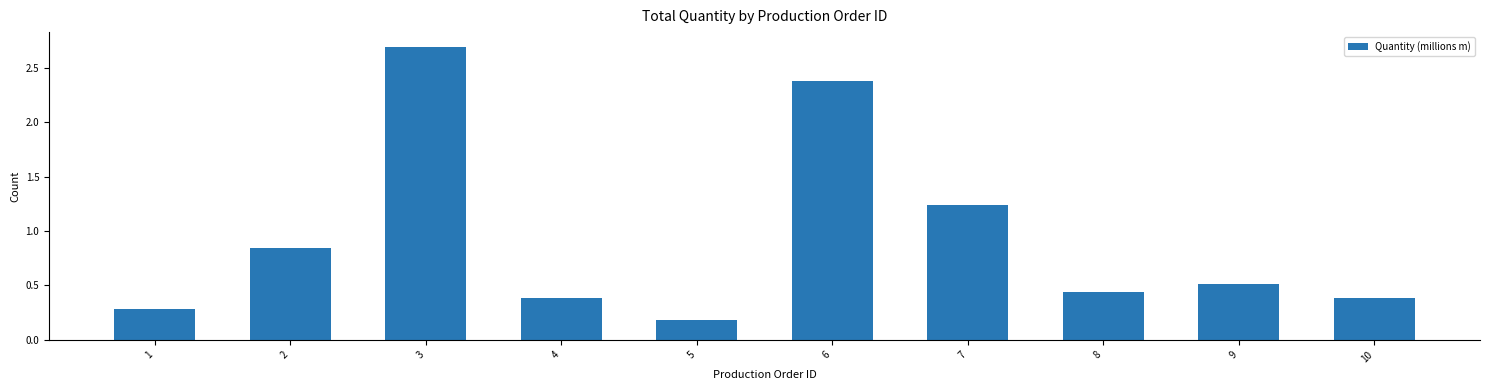

What is the change in value from 1 to 5?

-0.1